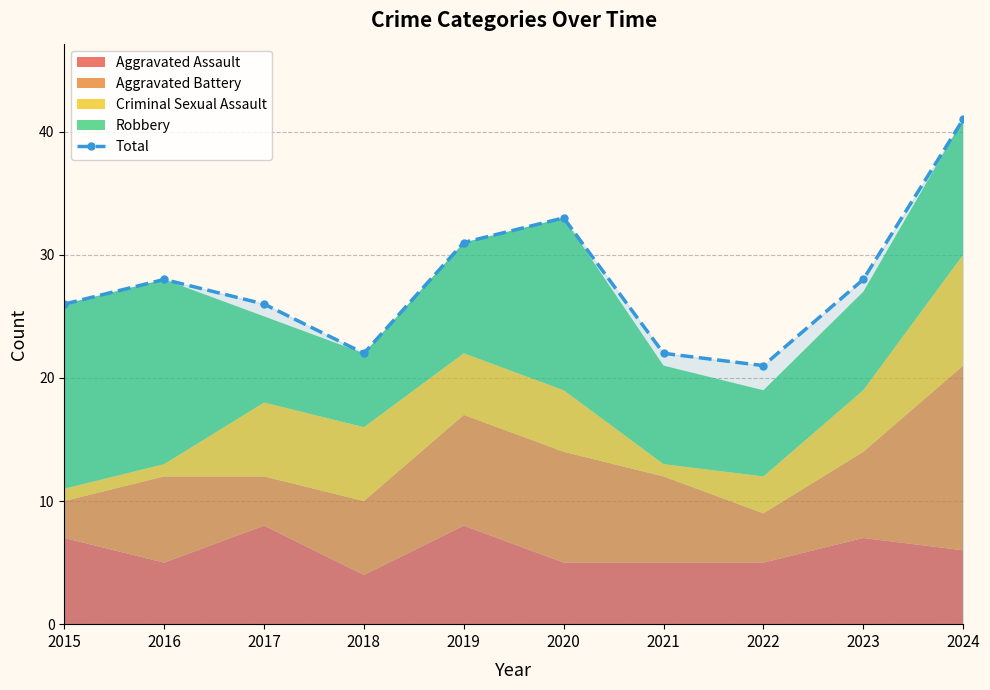

What is the greatest value displayed?

41